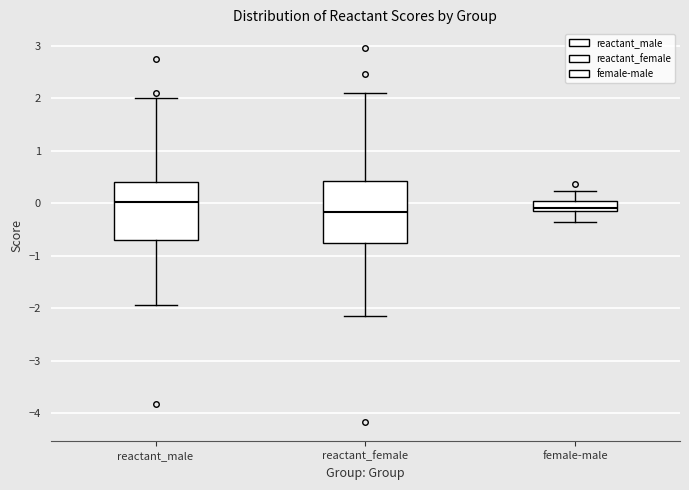

Where does the median line of the box for reactant_male sit on the y-axis? The values are not printed on the chart, so give them approximately, as read against the axis.

0.0